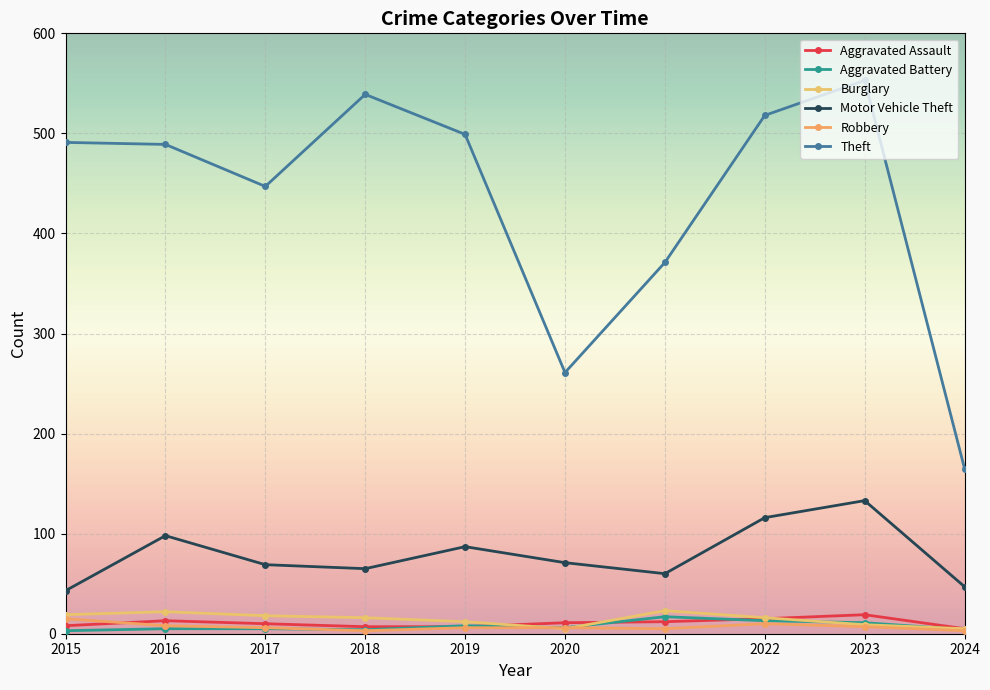

Reading right to left, what are all the values shown in this chart?

Aggravated Assault: 5	19	15	12	11	7	7	10	13	8
Aggravated Battery: 4	11	13	17	6	8	4	5	5	3
Burglary: 5	9	16	23	5	12	16	18	22	19
Motor Vehicle Theft: 47	133	116	60	71	87	65	69	98	43
Robbery: 3	7	10	5	6	6	3	6	8	15
Theft: 165	553	518	371	261	499	539	447	489	491